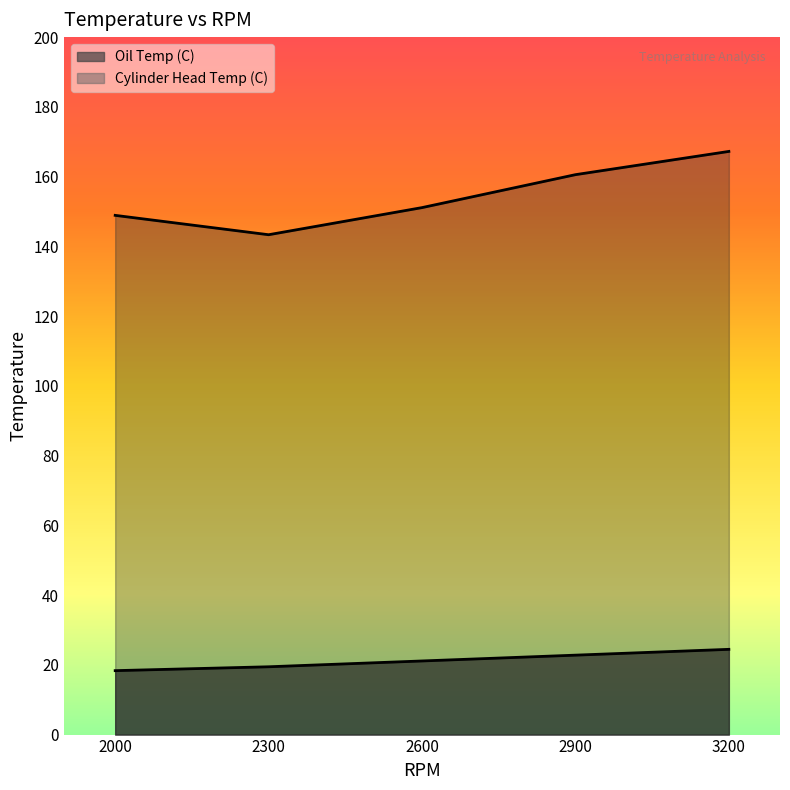

Where is Oil Temp (C) nearest to the value 21?

2600